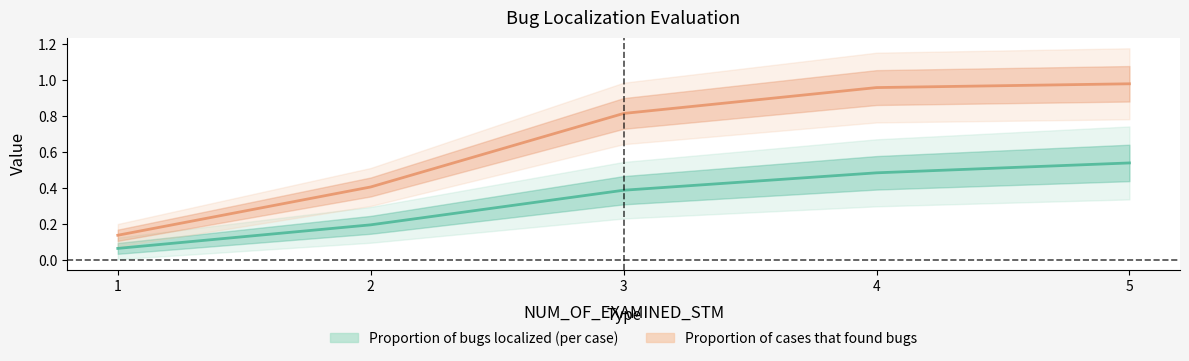

Where is Proportion of cases that found bugs nearest to the value 0?

1